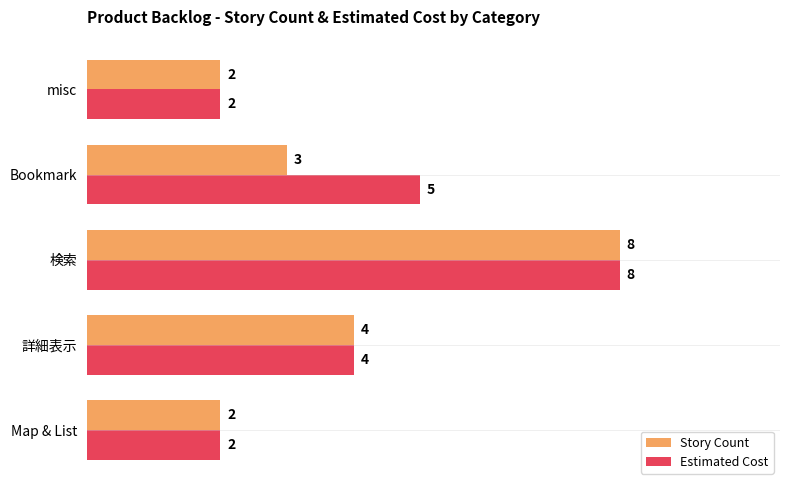

How many Estimated Cost values are between 2 and 5?

4